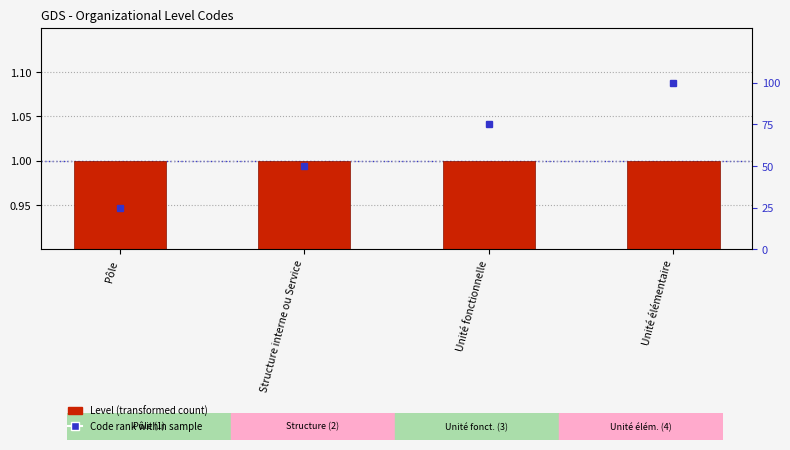

What is the label of the 2nd bar from the left?

Structure interne ou Service